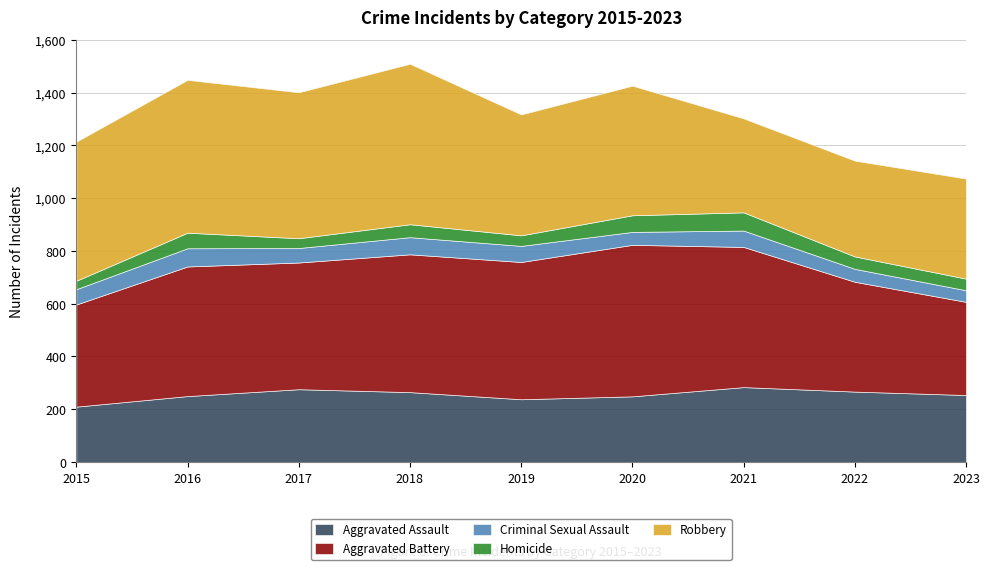

What is the difference between the maximum and minimum values in the Homicide series?

37